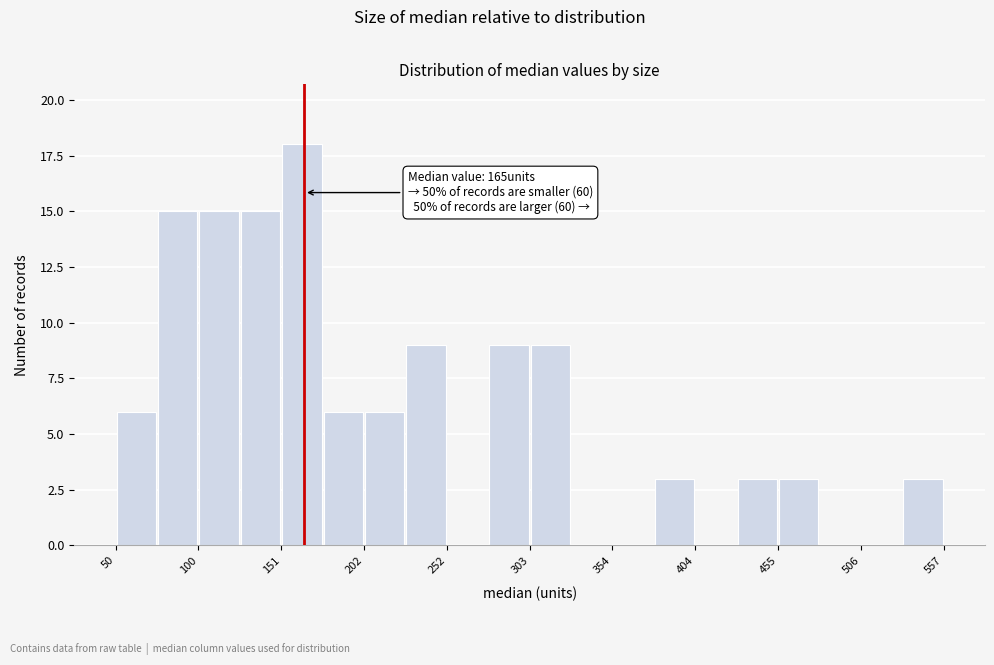

Read against the x-axis, roughly where is the centre of the tallest bar?

160